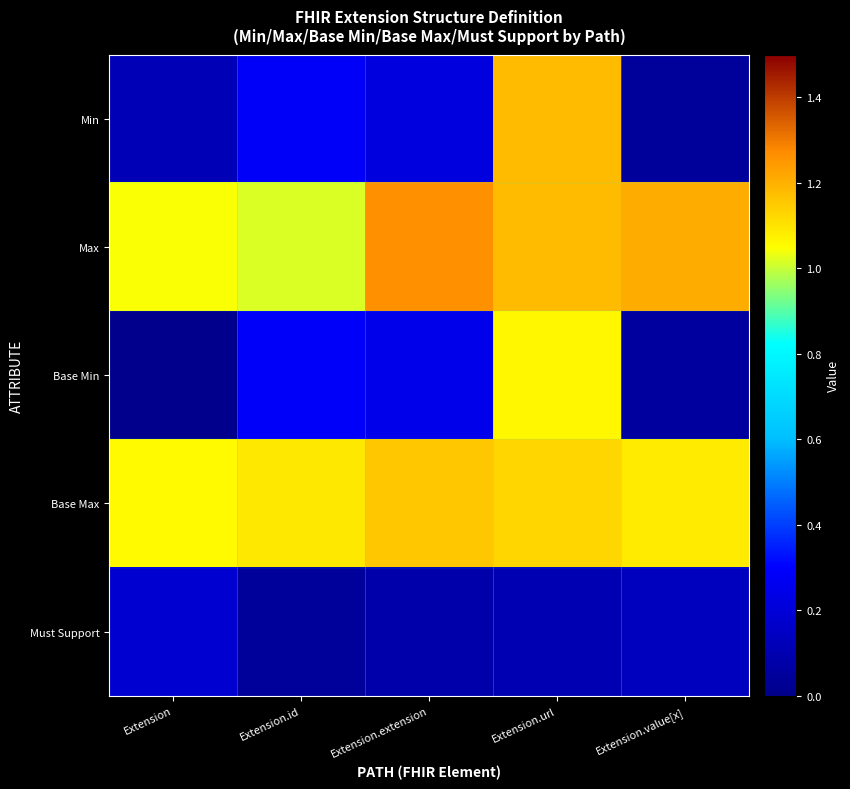

At which category does the chart reach its minimum across all series?

Extension